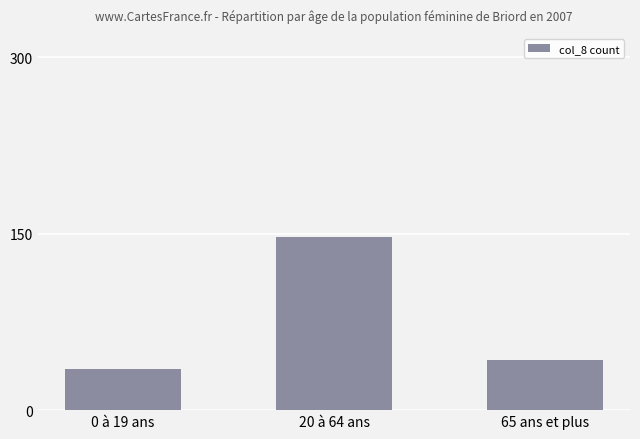

What is the sum of all values?

225